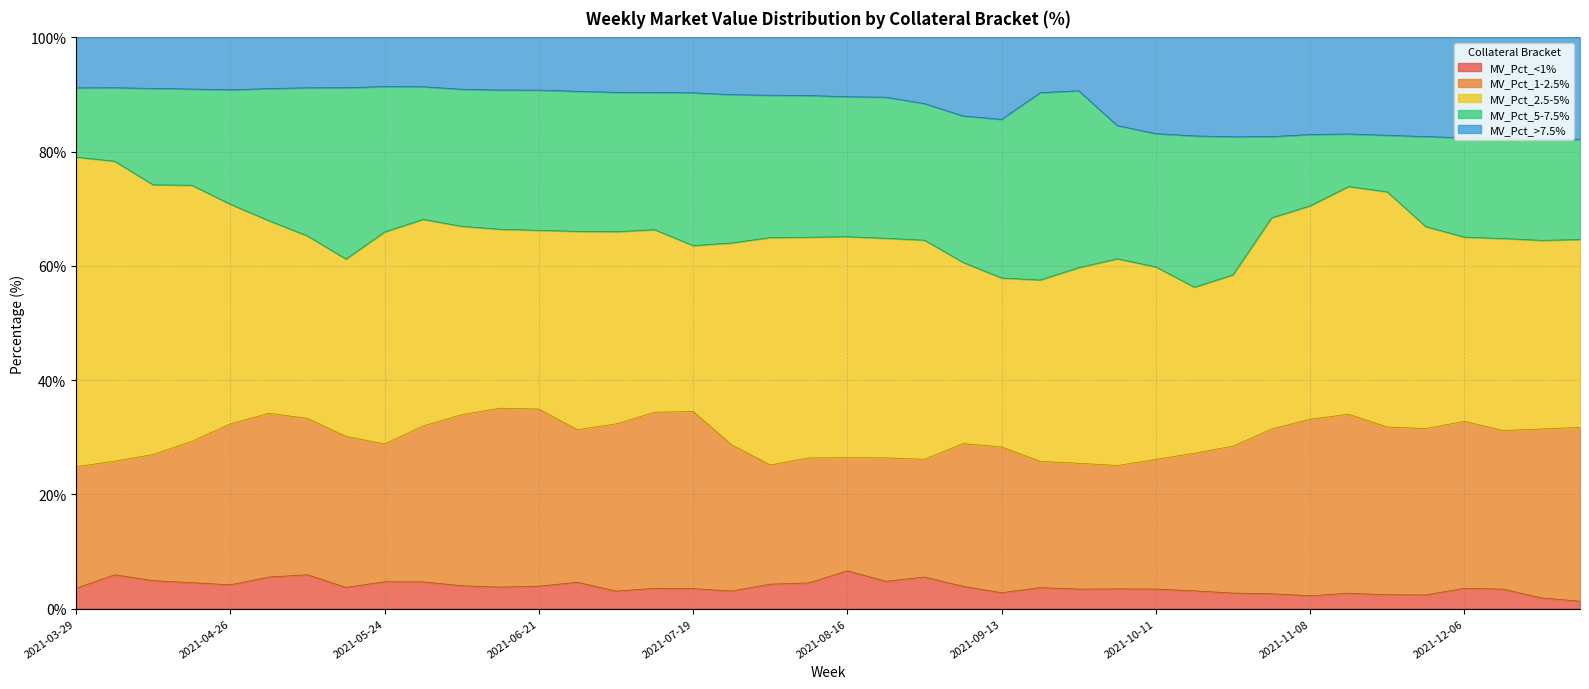

How many series are shown in this chart?

5